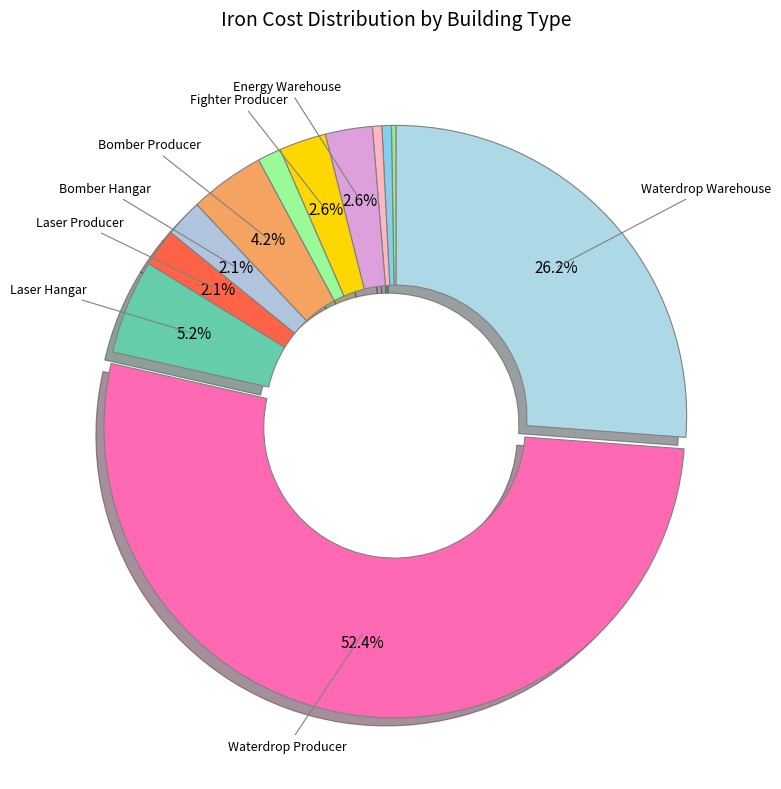

Count the number of slices in the pie.

12